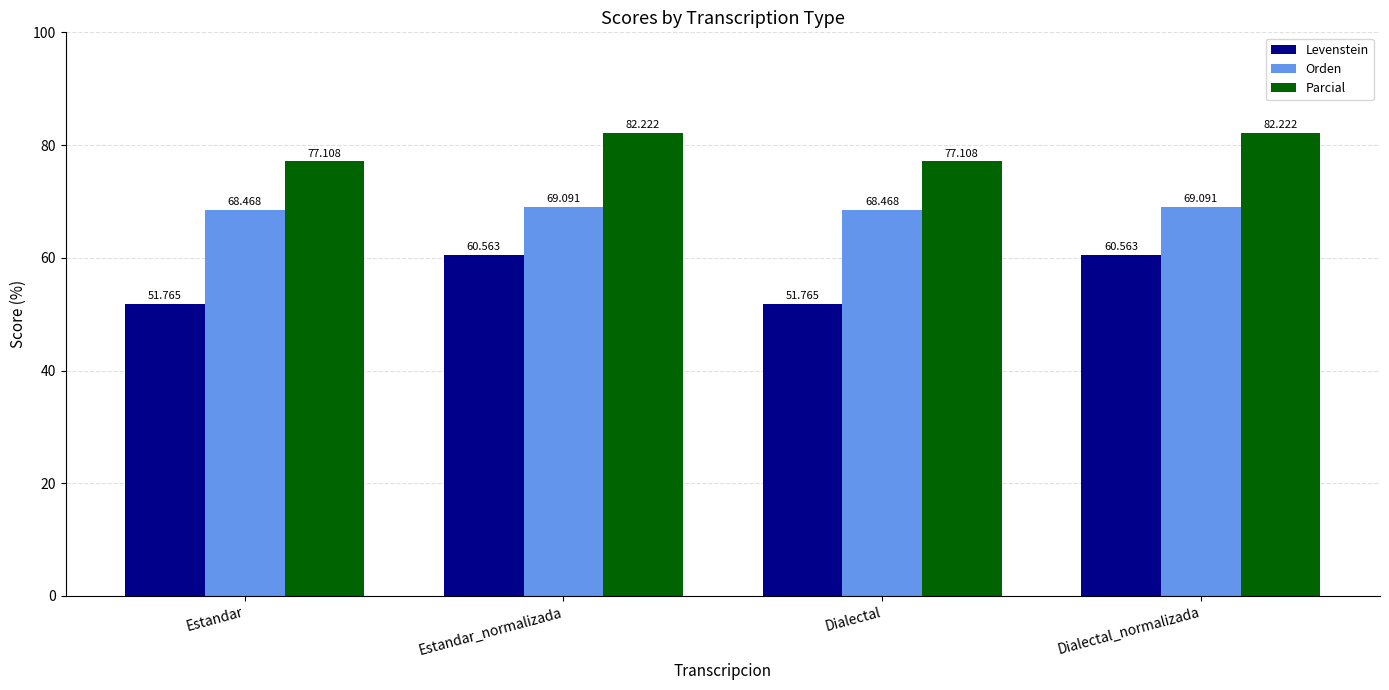

True or false: Levenstein has a value of 51.8 at Dialectal.

True